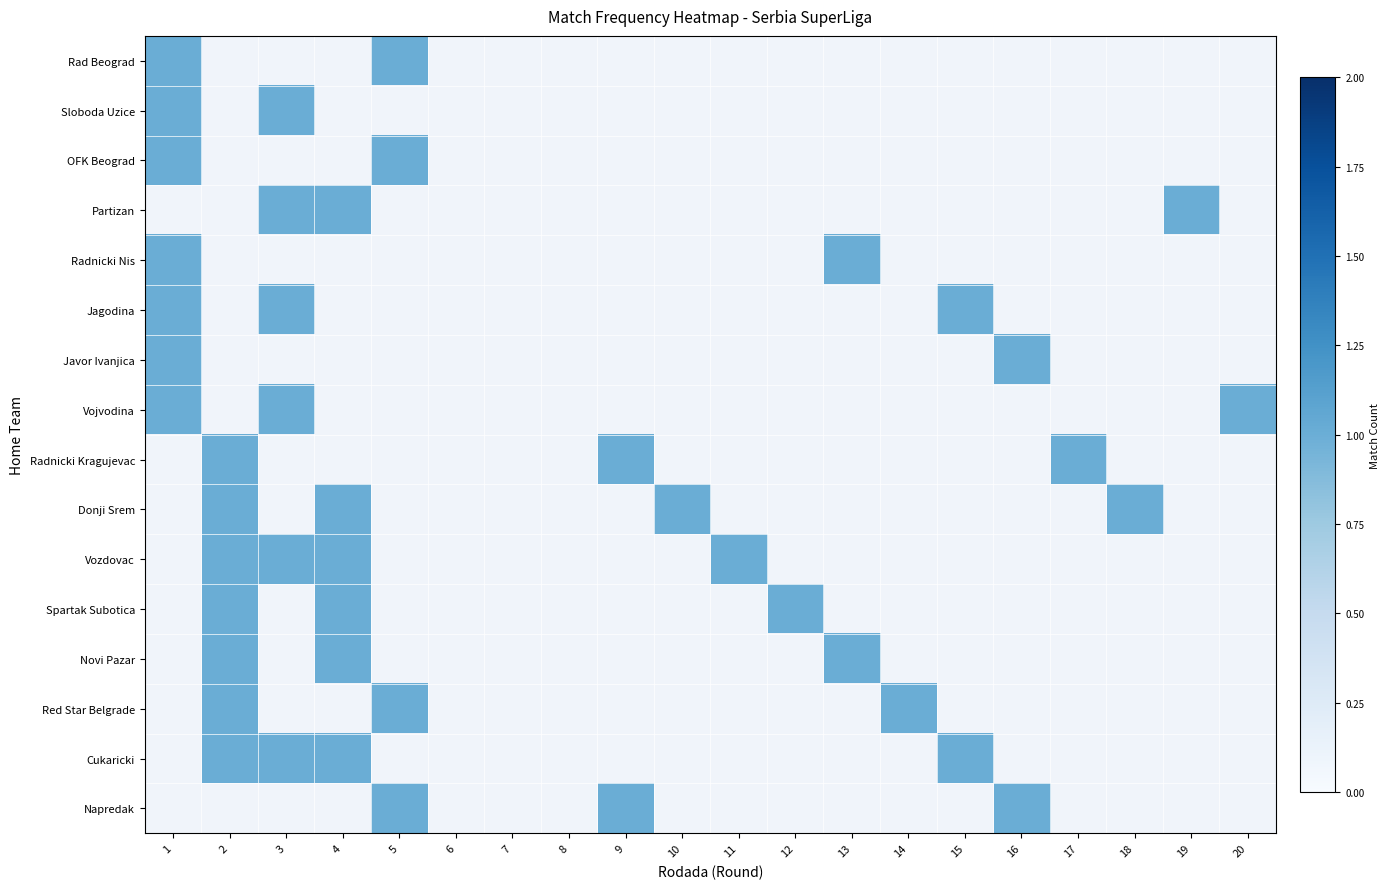

Which series has the widest spread of values?

Rad Beograd